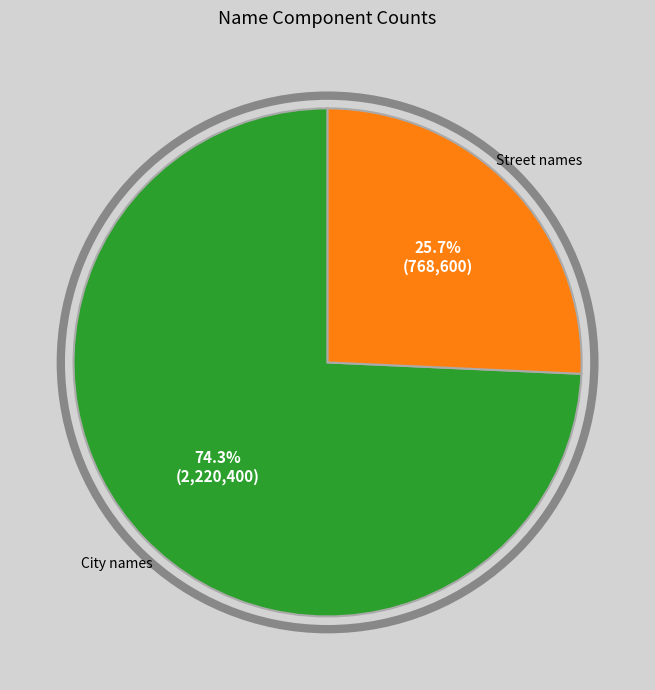

What percentage is NOT represented by City names?

25.7%